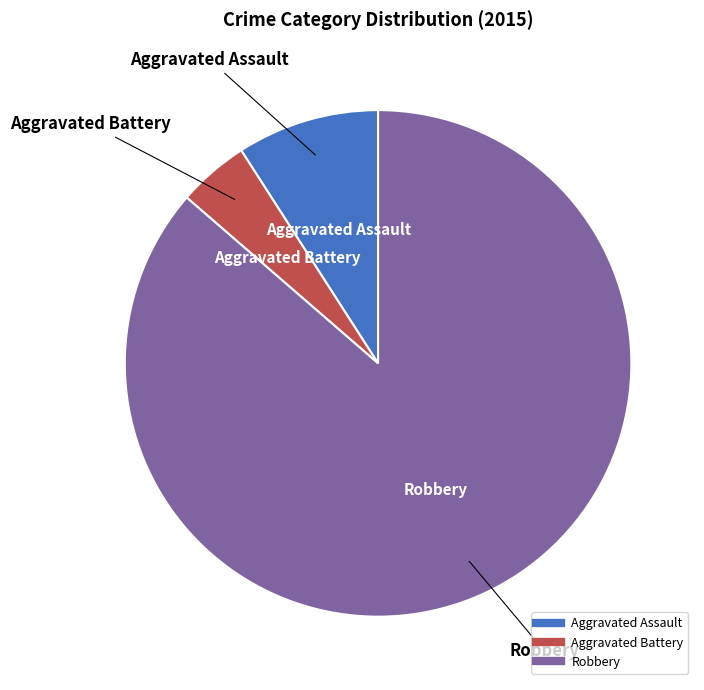

Is there any slice that represents more than half of the pie?

Yes